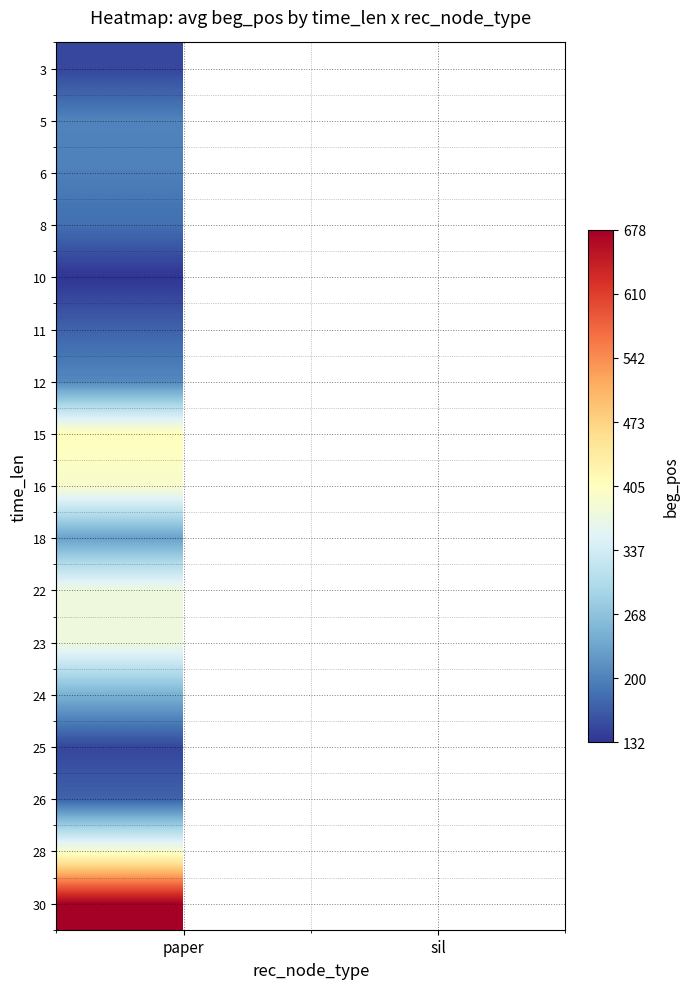

Is the value of 28 at sil greater than the value of 18 at sil?

No